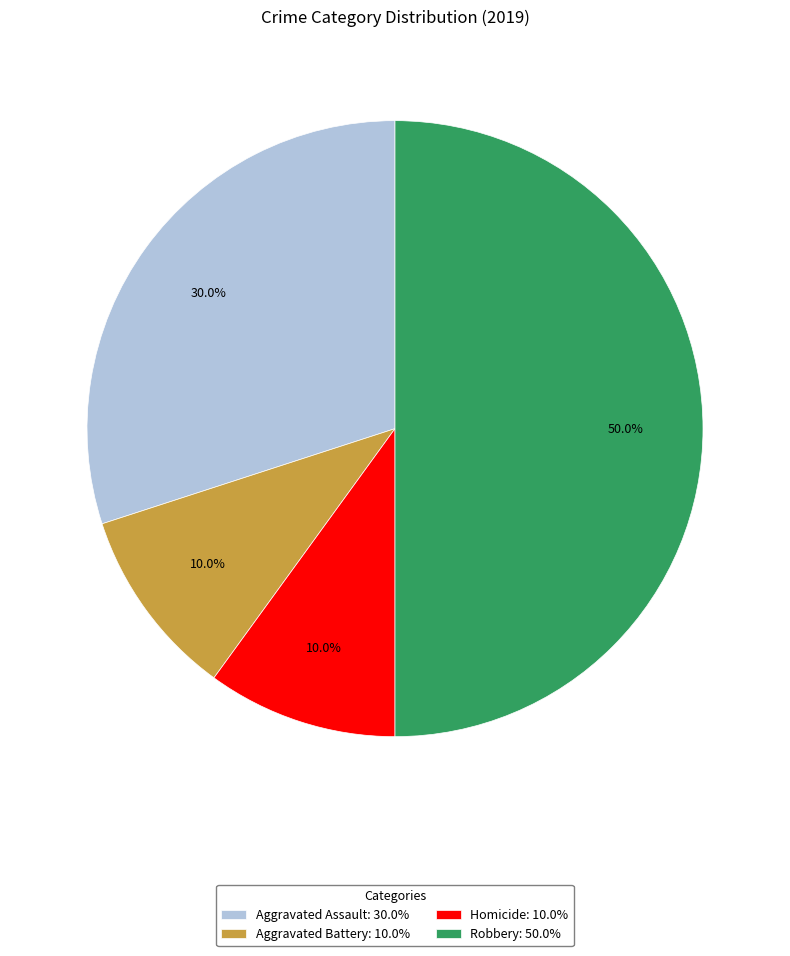

Which slice is the largest?

Robbery: 50.0%